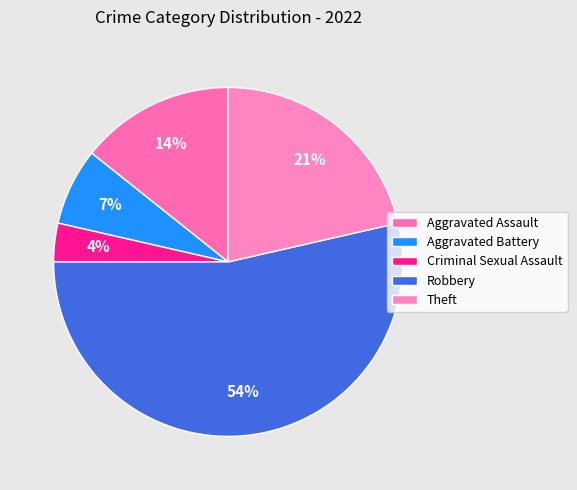

True or false: Theft accounts for 21% of the total.

True